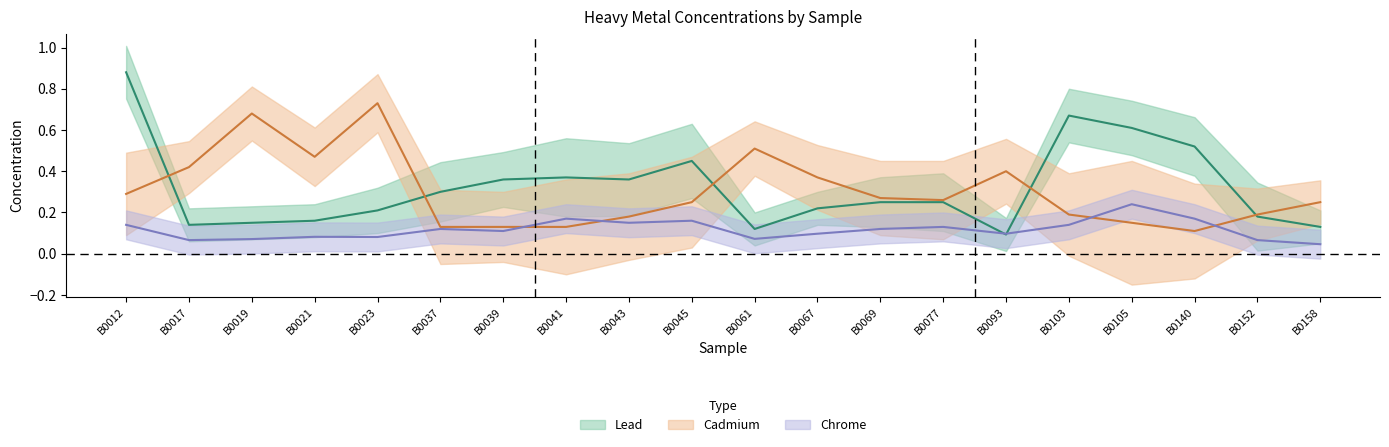

Between which two adjacent categories do Cadmium and Lead first intersect?

B0012 and B0017